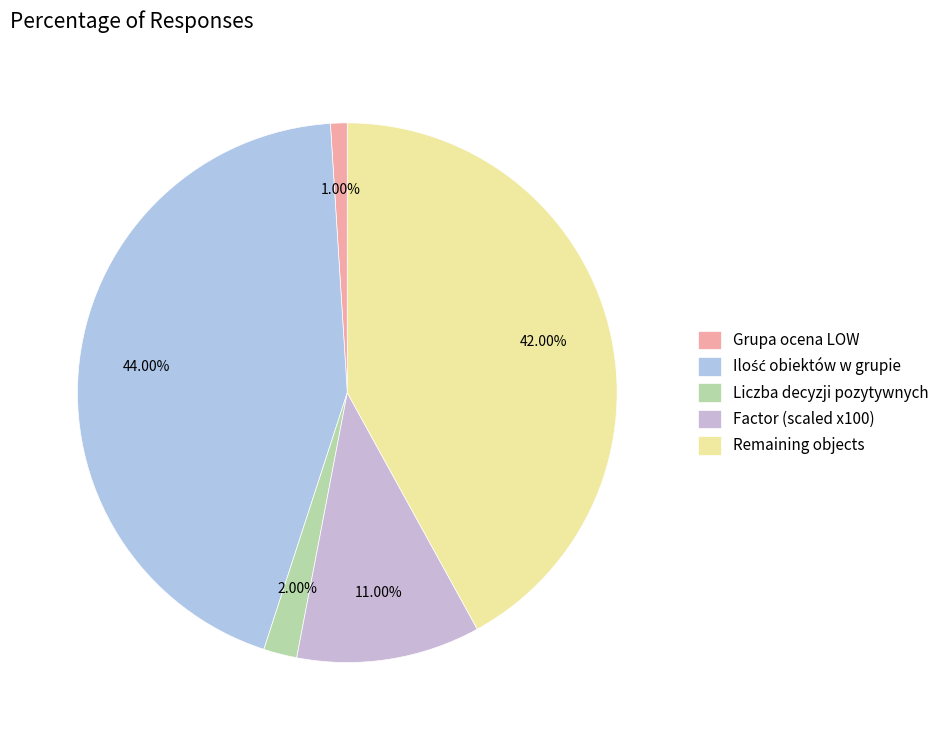

To the nearest percent, what percentage of the pie is Grupa ocena LOW?

1%